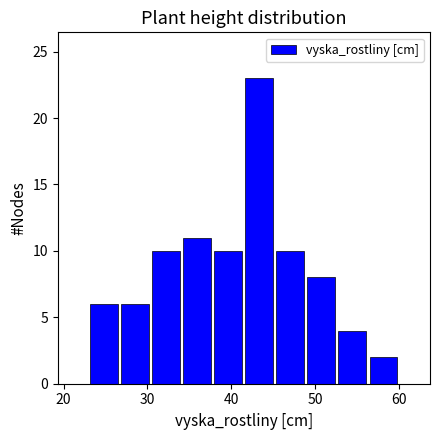

Around what value on the x-axis is the tallest bar? Give the approximate position of its centre, as read against the axis.

43